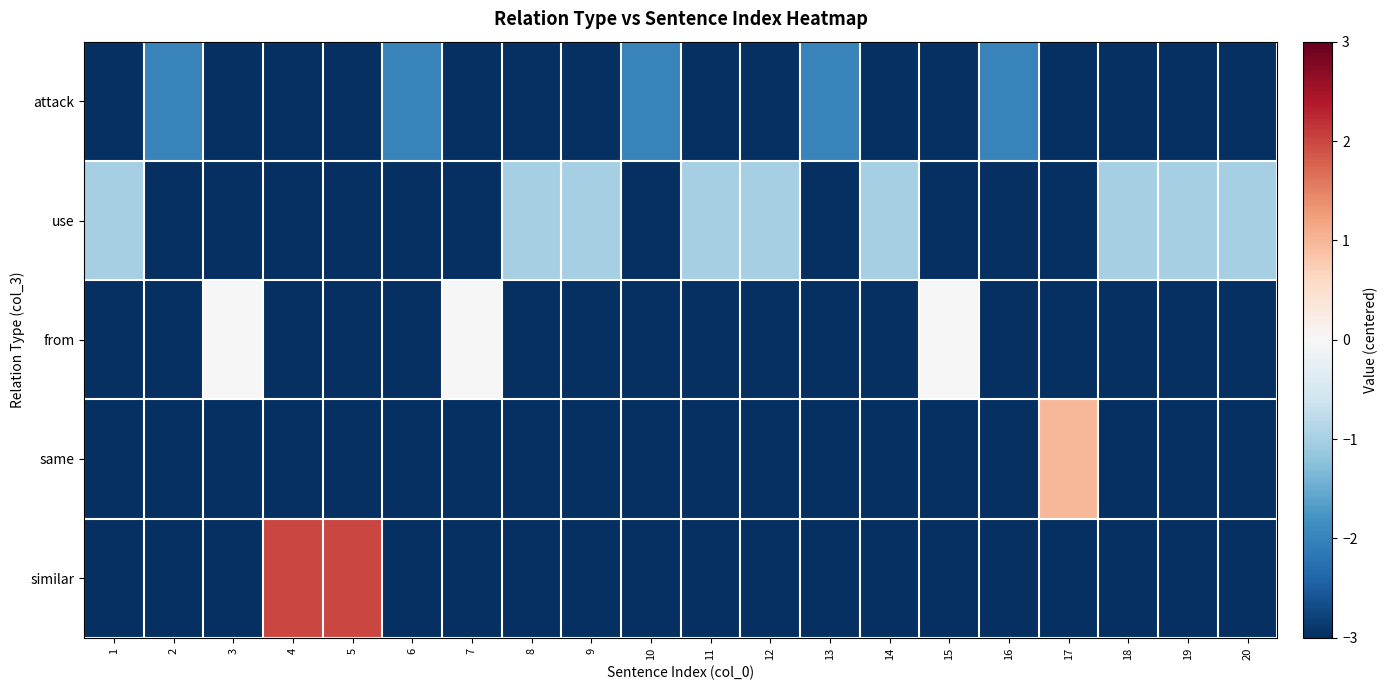

Rank the series at 8 from lowest to highest value.

attack, from, same, similar, use